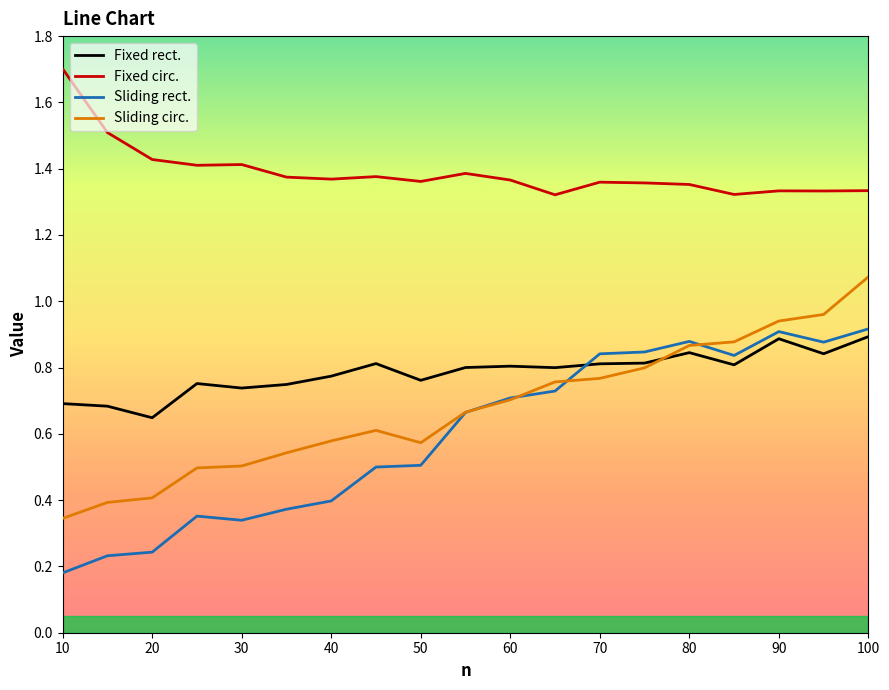

Which series has the largest total across all categories?

Fixed circ.